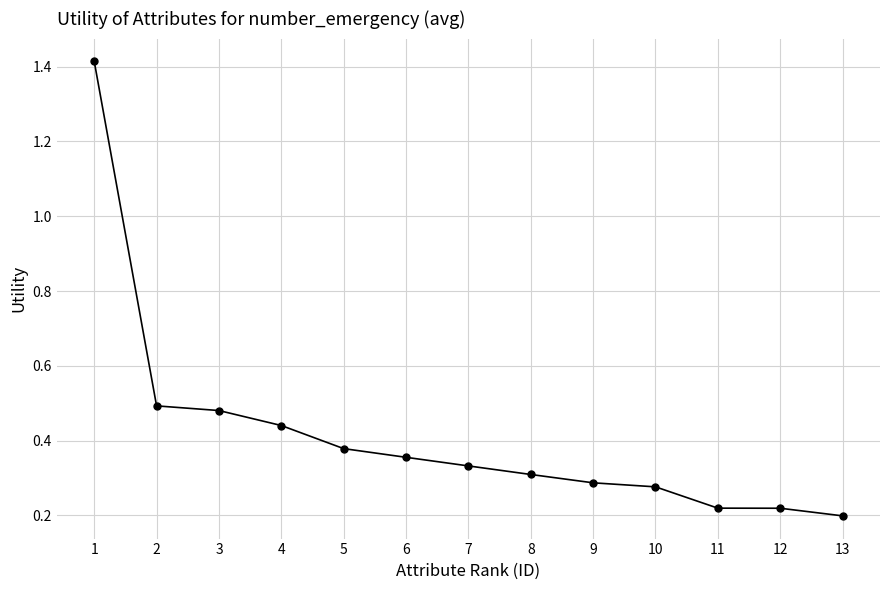

How many values are between 0 and 1?

12